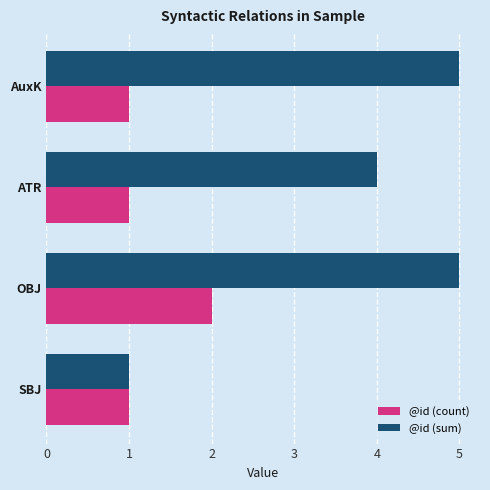

List the series in order of their peak value, highest first.

@id (sum), @id (count)